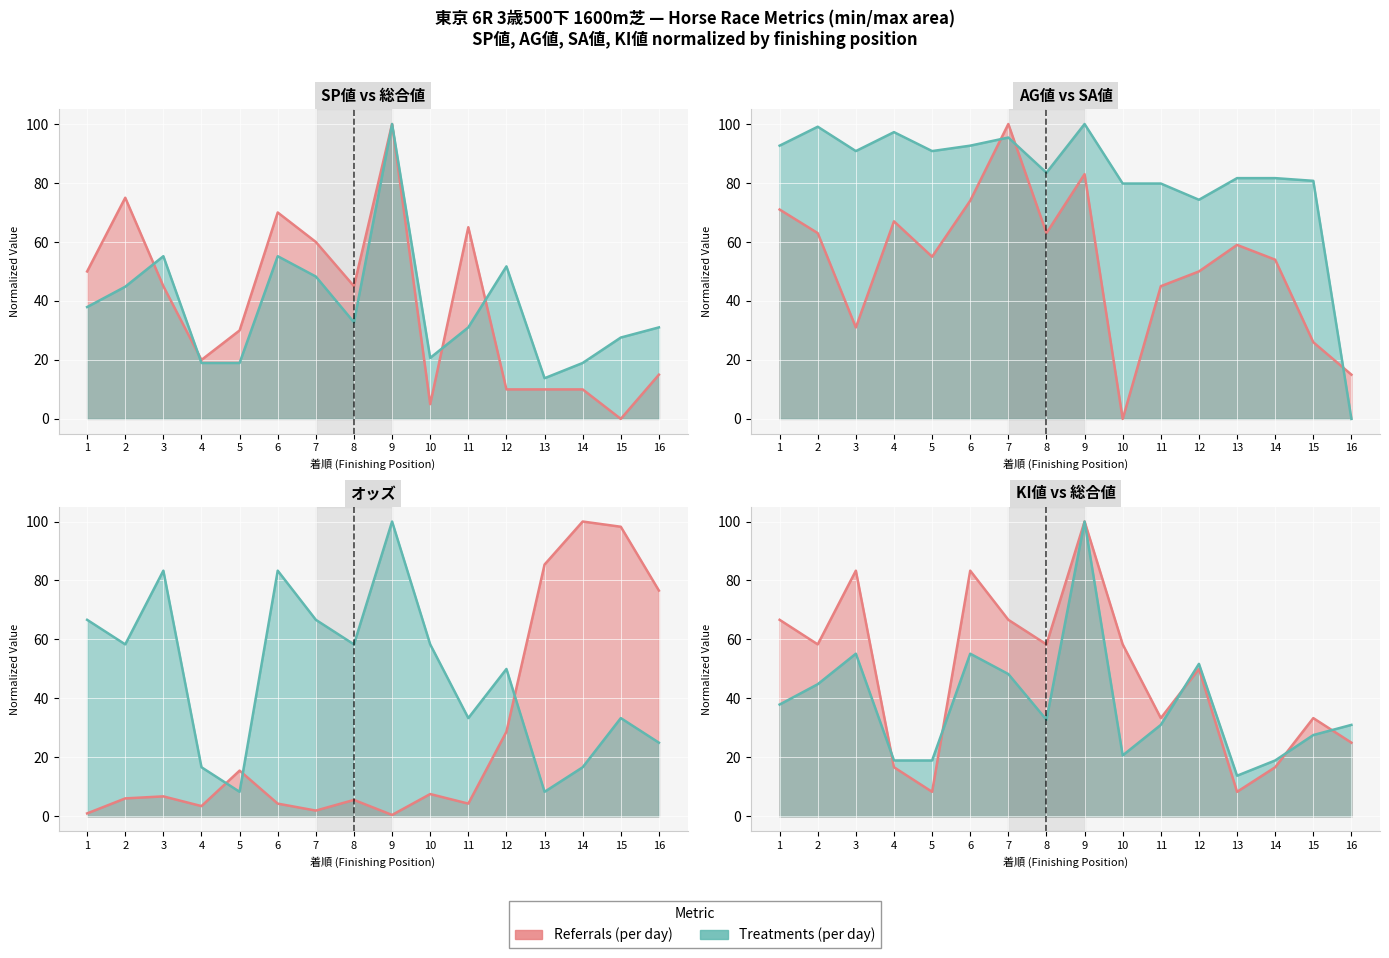

Where is the first local minimum for SP値 (Treatments)?

4